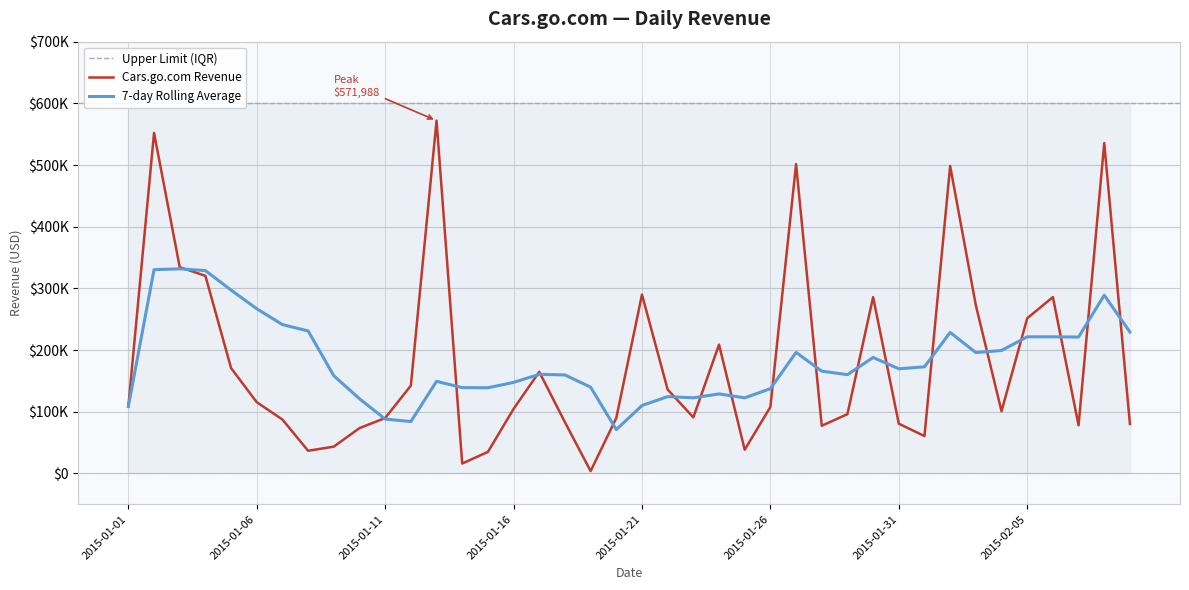

Where is the first local maximum?

2015-01-02